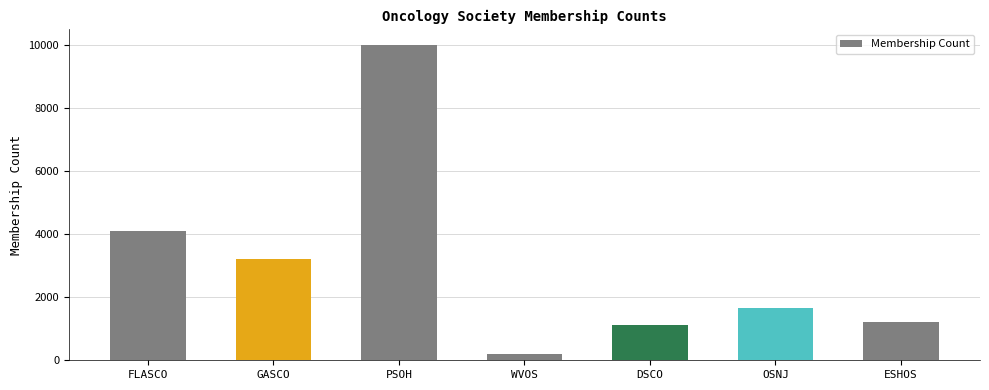

Reading left to right, extract all data points from this chart.

4100	3200	10000	187	1104	1649	1200